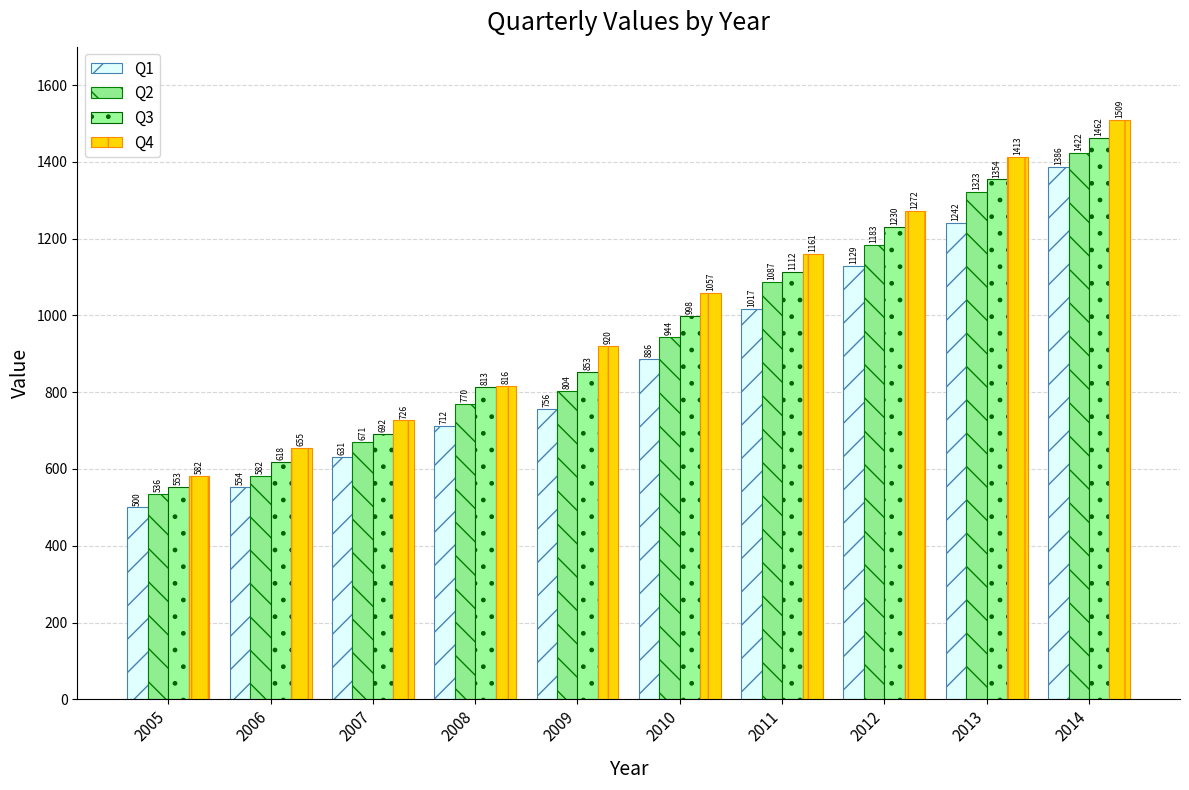

What is the highest value of the Q2 series?

1422.3